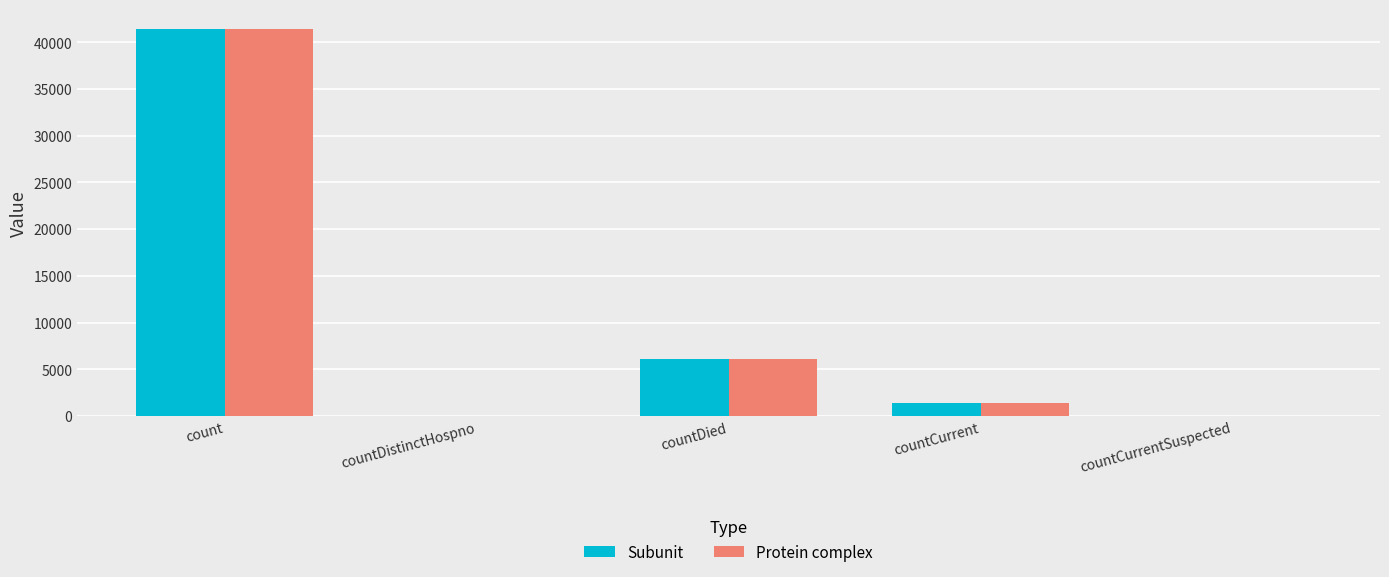

At which category is the sum across all series the highest?

count